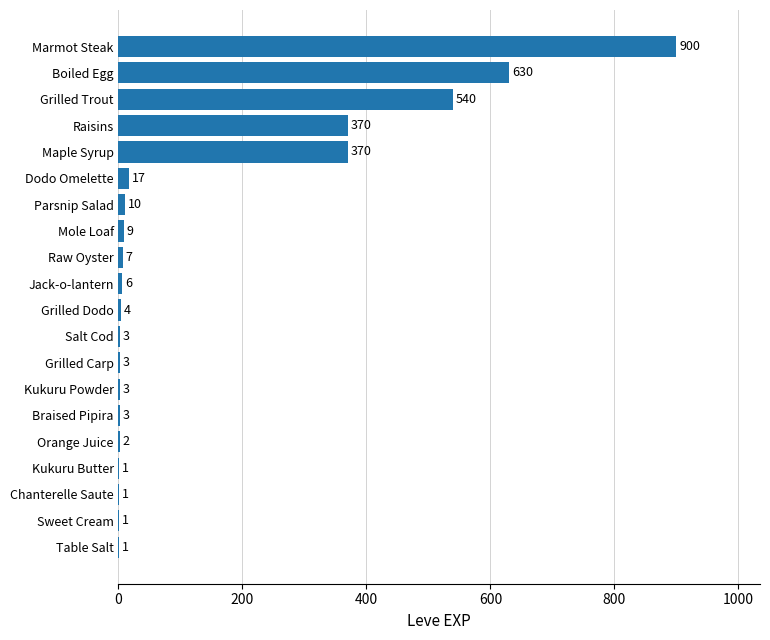

Approximately how many times larger is the value at Mole Loaf compared to Salt Cod?

3.0